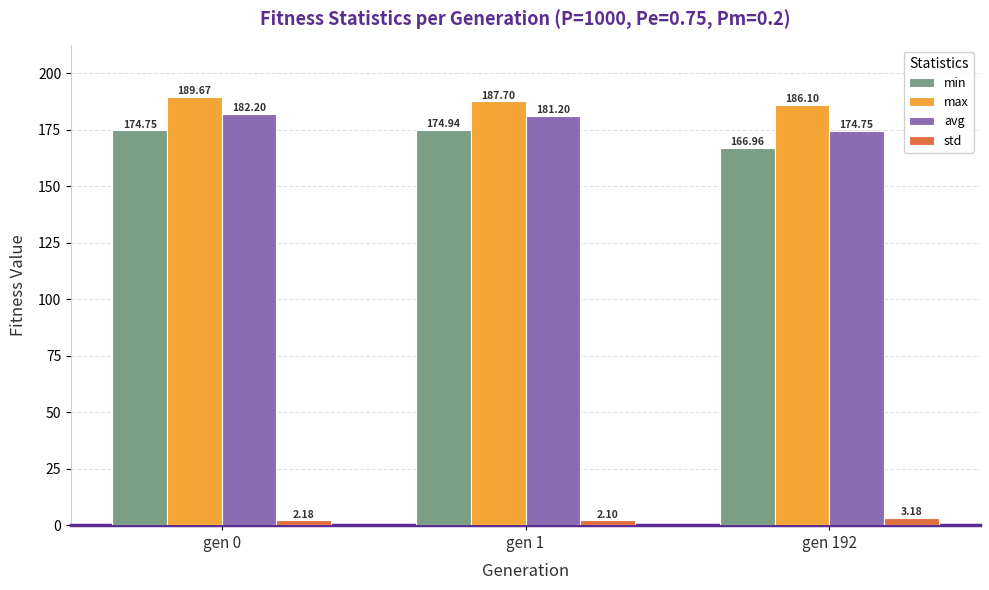

At which label does min first exceed 174?

gen 0